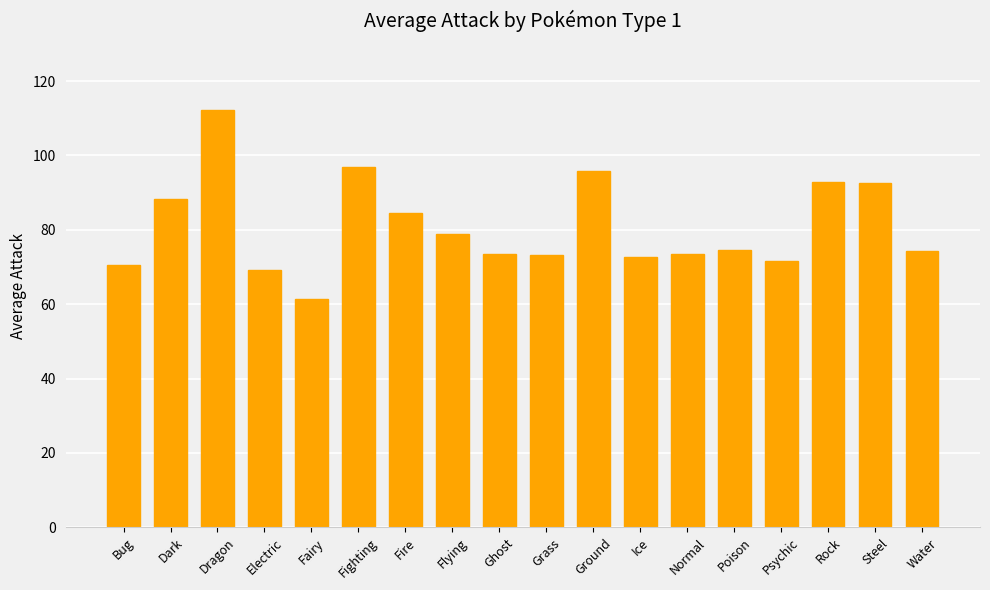

What value does the data have at Electric?

69.1